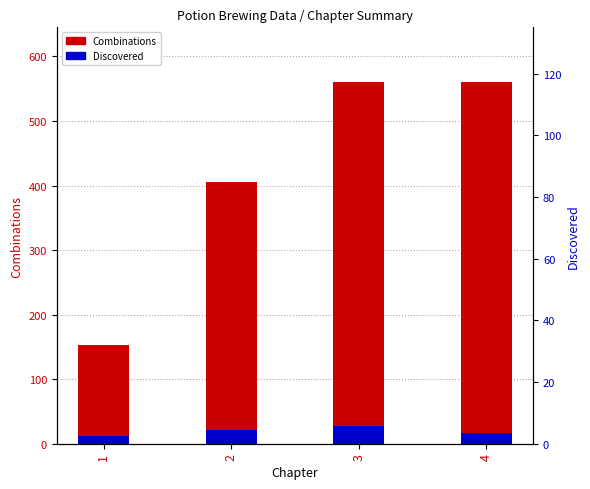

What is the total value across all series at 1?

165